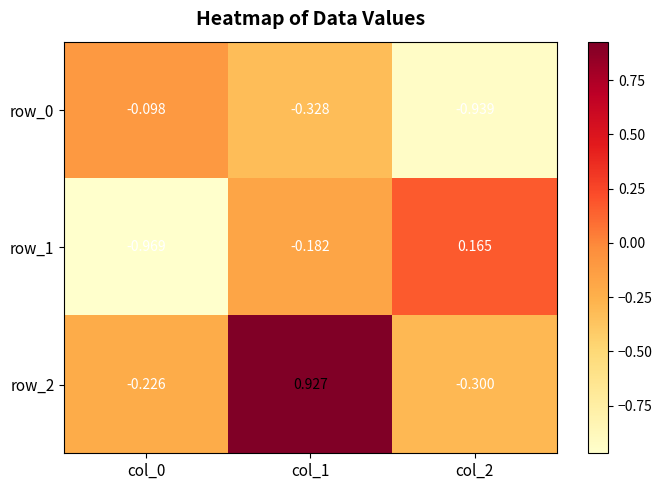

Count the number of data series in this chart.

3